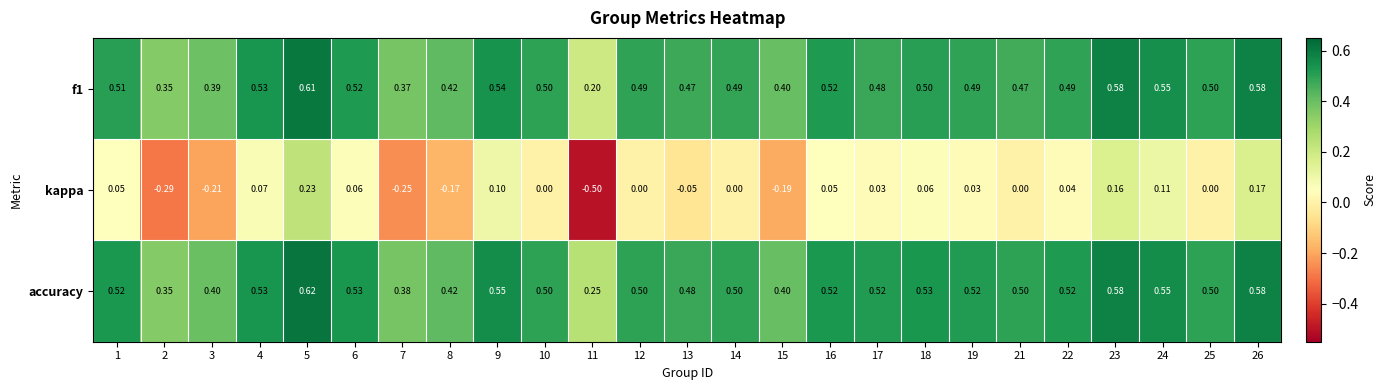

Which series has the largest total across all categories?

accuracy